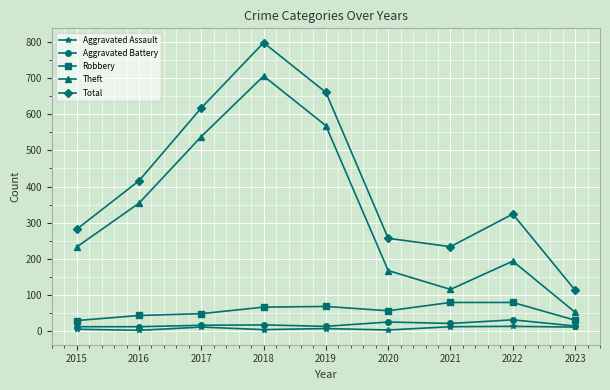

True or false: Aggravated Assault and Robbery intersect in this chart.

False